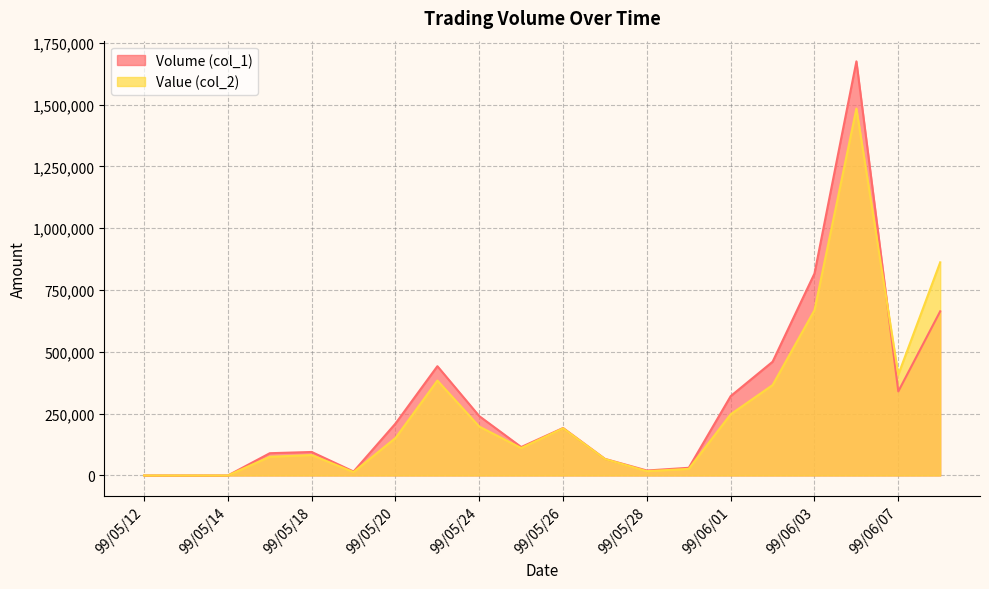

At which category does Value (col_2) reach its first local valley?

99/05/19